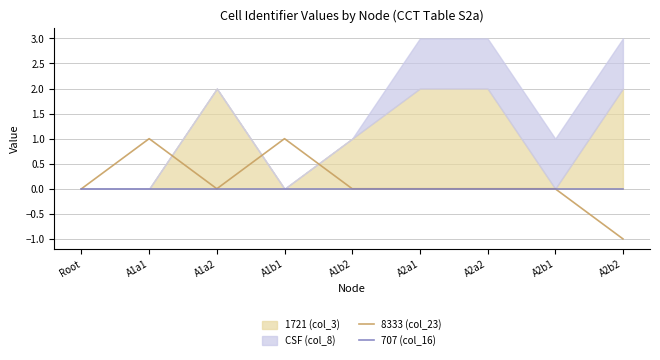

At which label does 8333 (col_23) reach its minimum?

A2b2